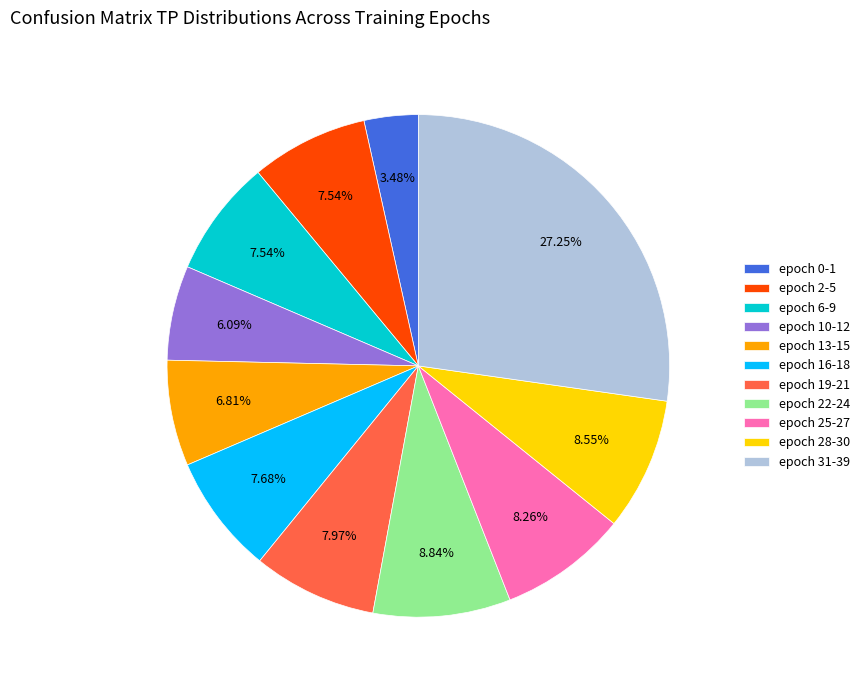

Is epoch 19-21 the majority of the pie?

No